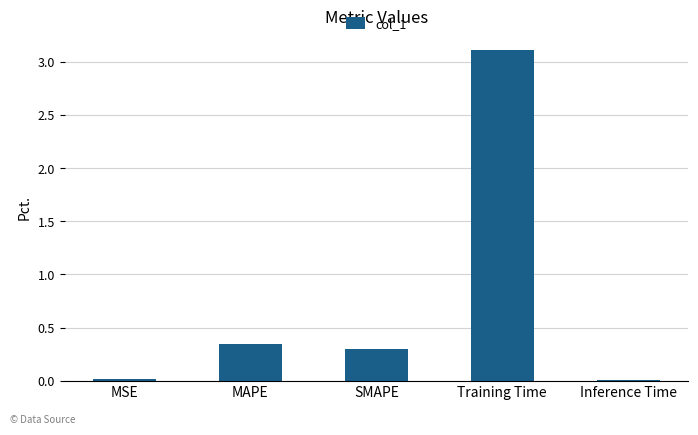

What is the label of the 2nd bar from the left?

MAPE